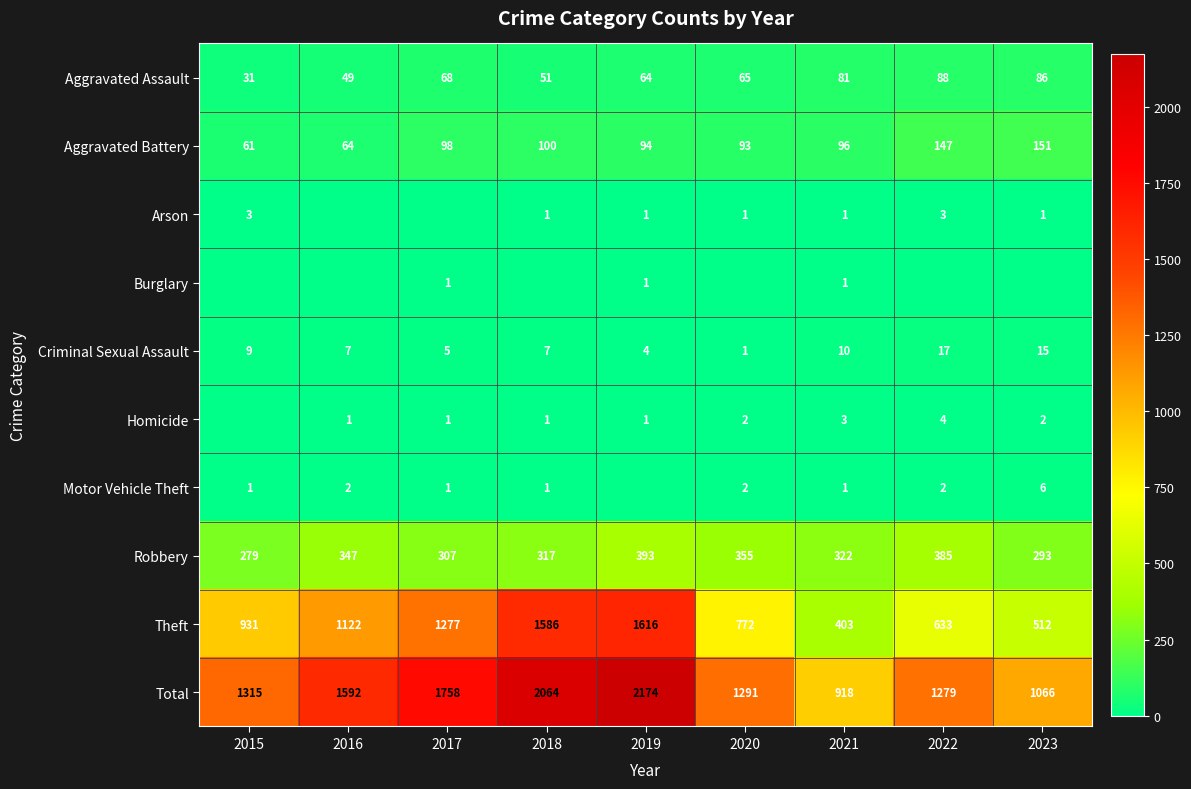

List the series in order of their peak value, lowest first.

Burglary, Arson, Homicide, Motor Vehicle Theft, Criminal Sexual Assault, Aggravated Assault, Aggravated Battery, Robbery, Theft, Total